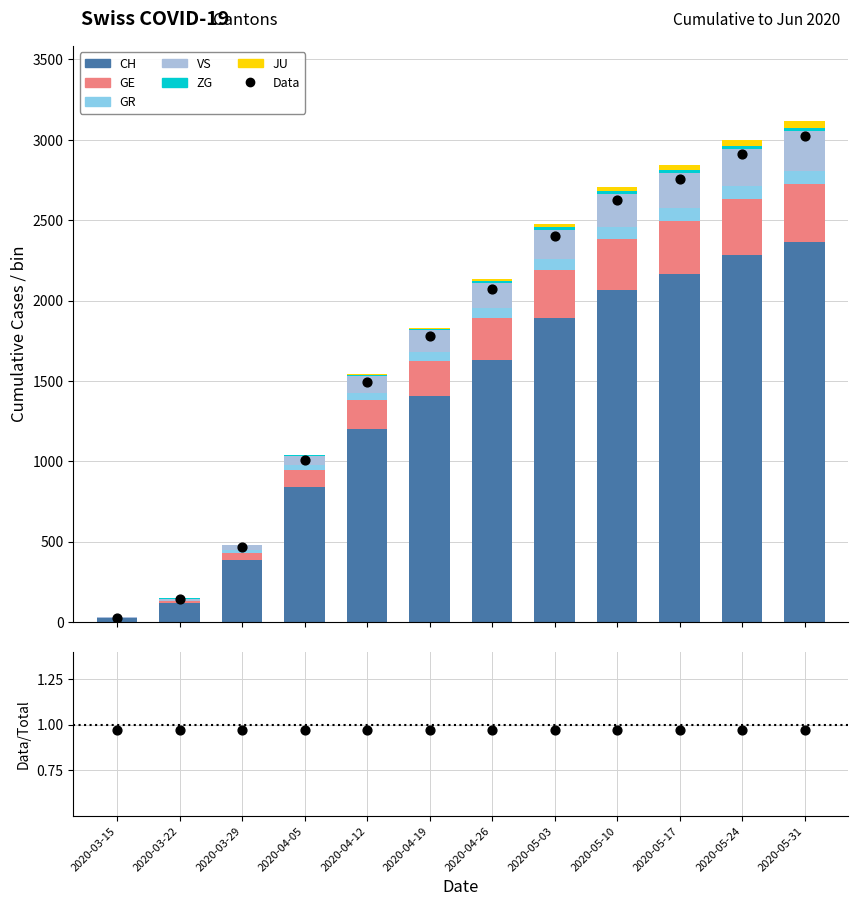

What are all the series names shown in the legend?

CH, GE, GR, VS, ZG, JU